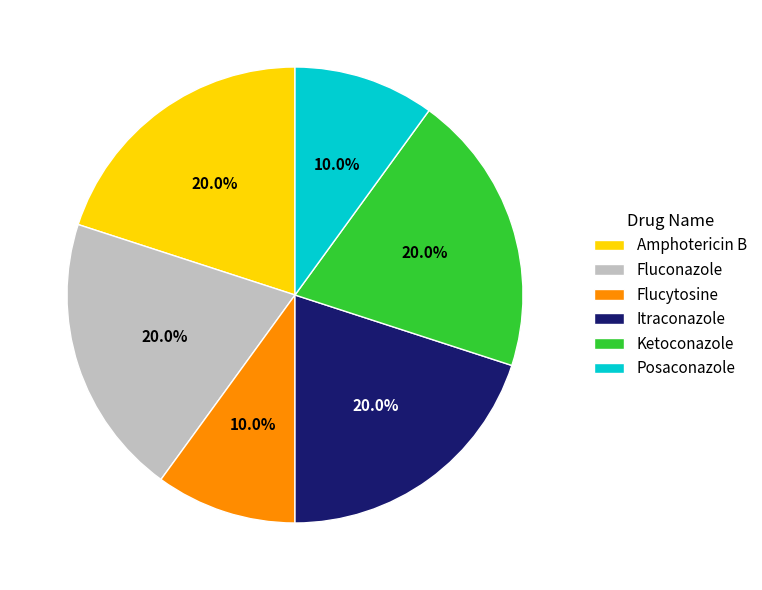

Does any single category account for the majority?

No